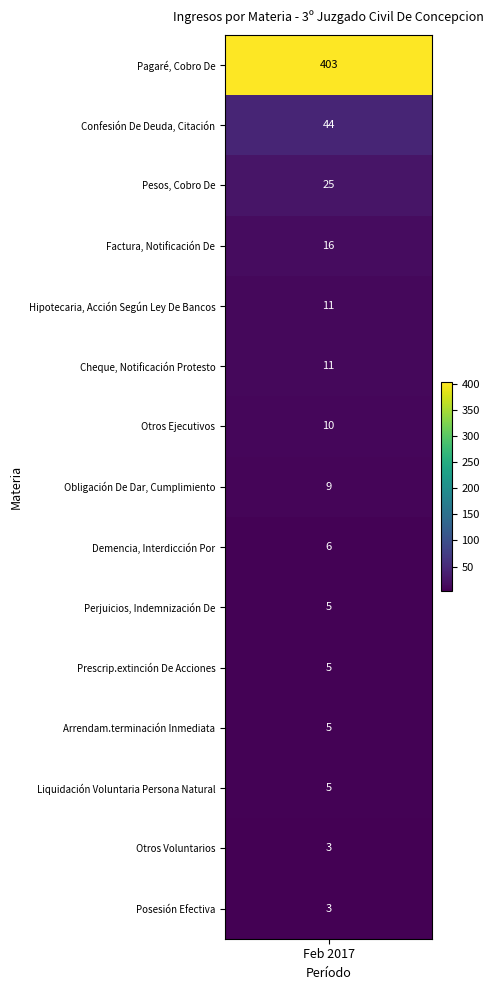

True or false: the data shows 13 at Pesos, Cobro De.

False